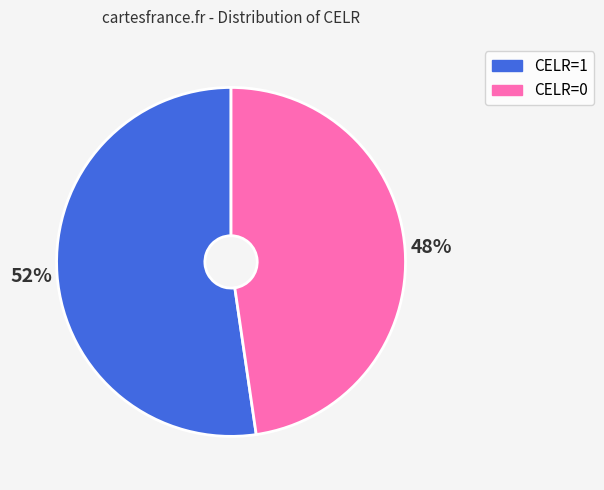

Between CELR=0 and CELR=1, which is larger?

CELR=1